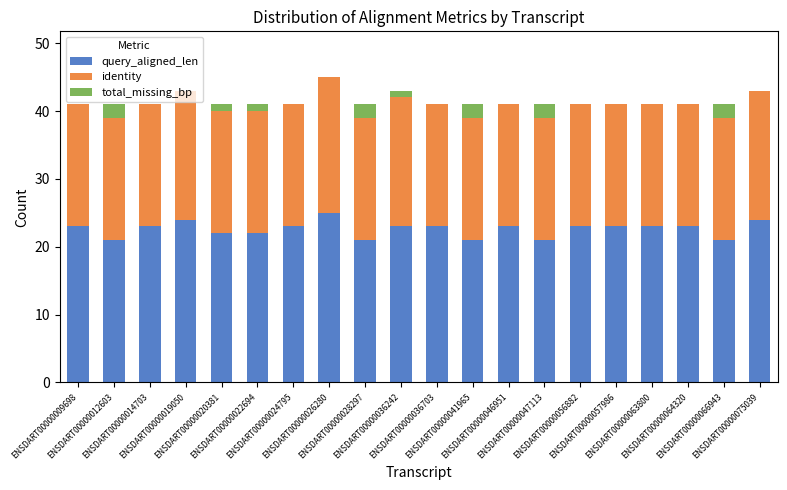

The query_aligned_len series shows 23 at ENSDART00000036242. True or false?

True